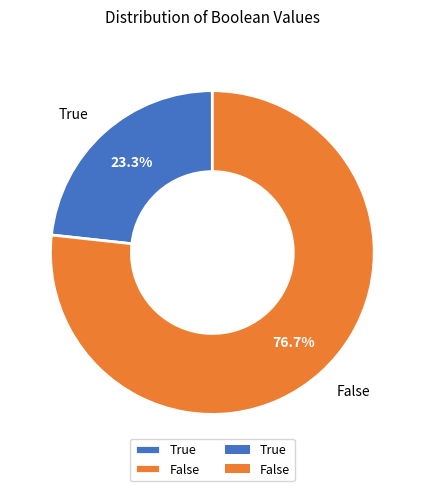

How many slices are in this pie chart?

2